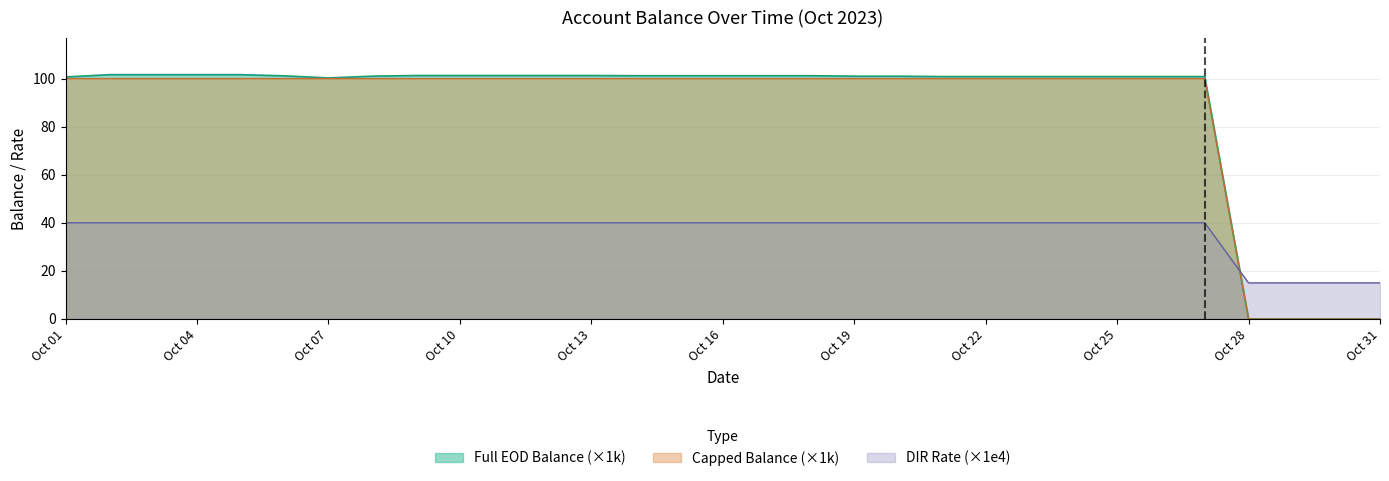

What is the highest value of the DIR Rate (×1e4) series?

40.0